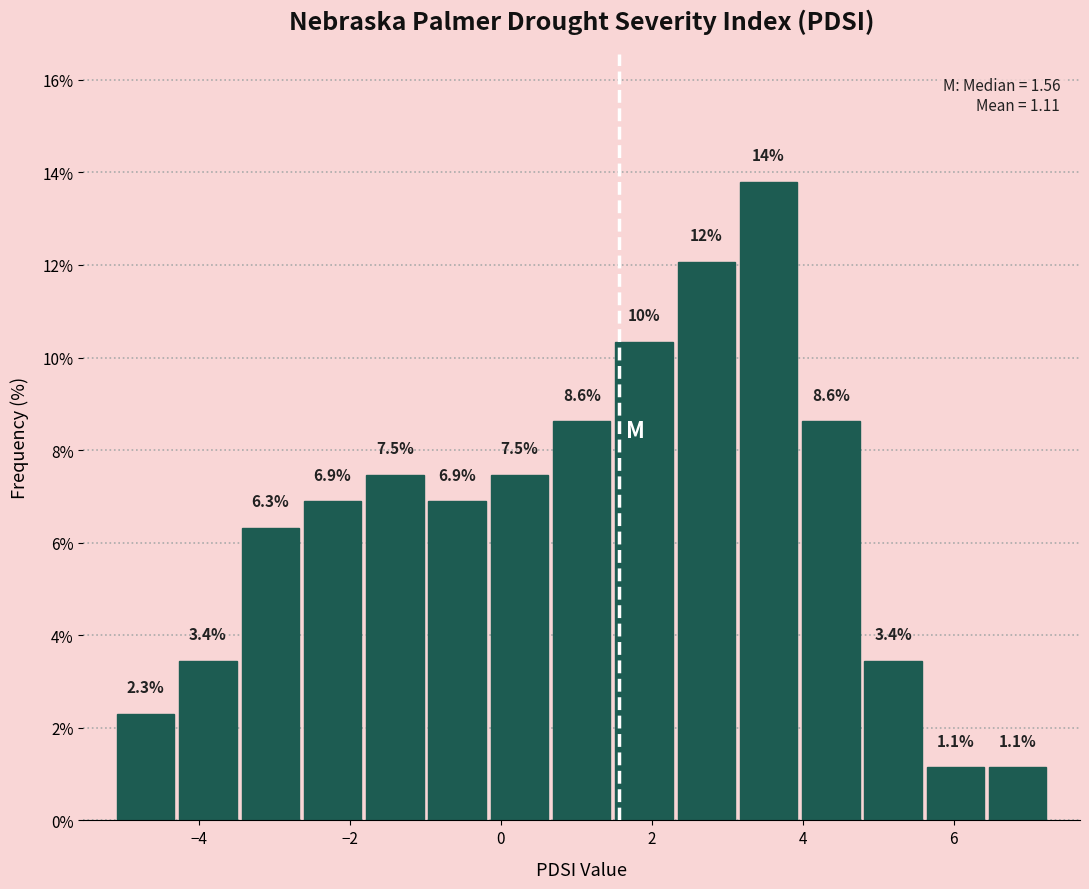

Which range on the x-axis has the tallest bar?

3.2 to 4.0